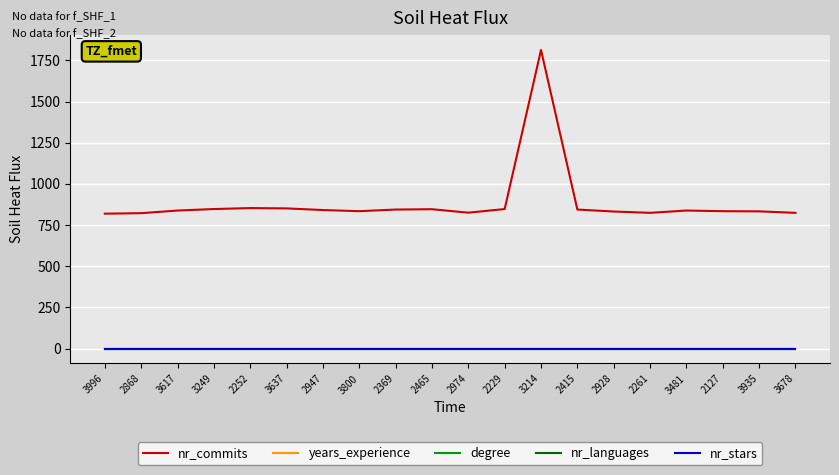

At which category is the sum across all series the highest?

3214